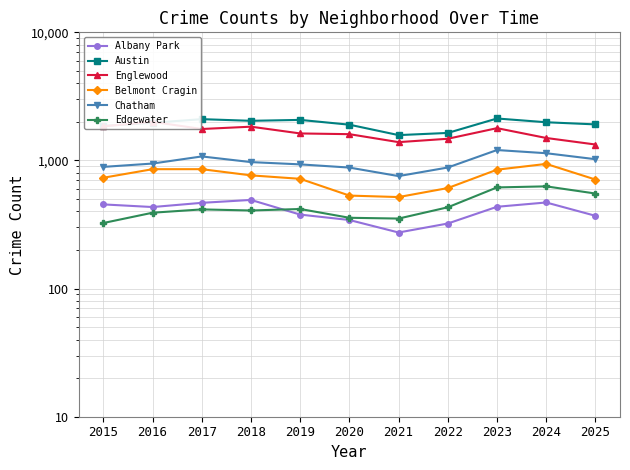

How many data points in Englewood are less than 1625?

5